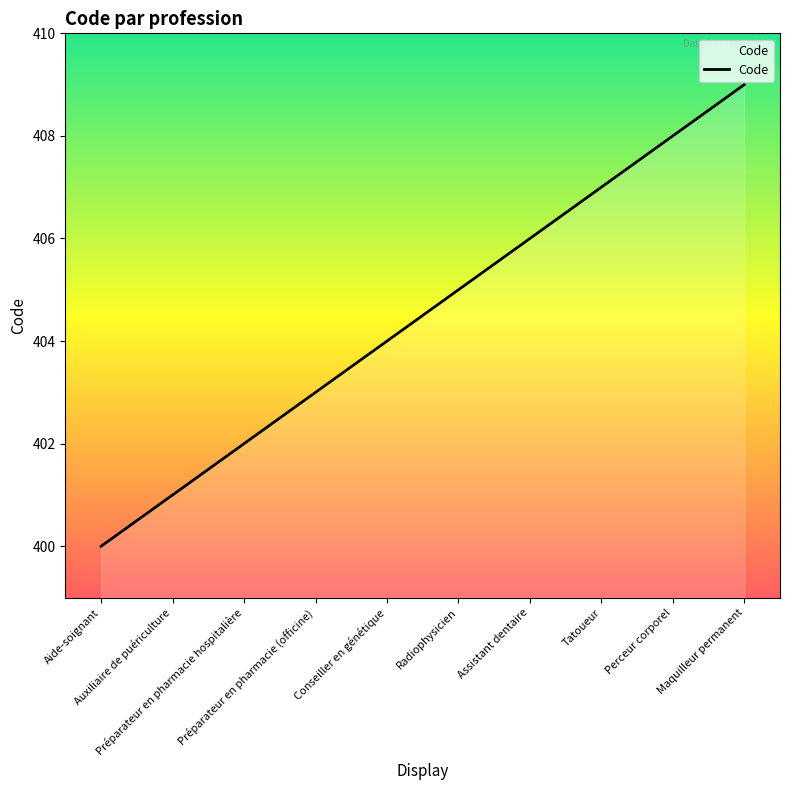

Reading left to right, transcribe all the data shown in this chart.

400	401	402	403	404	405	406	407	408	409